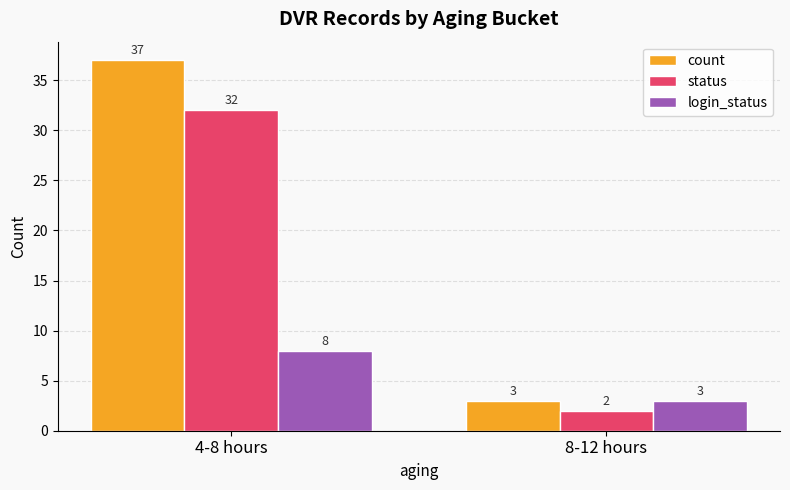

What is the label of the 1st bar from the left?

4-8 hours